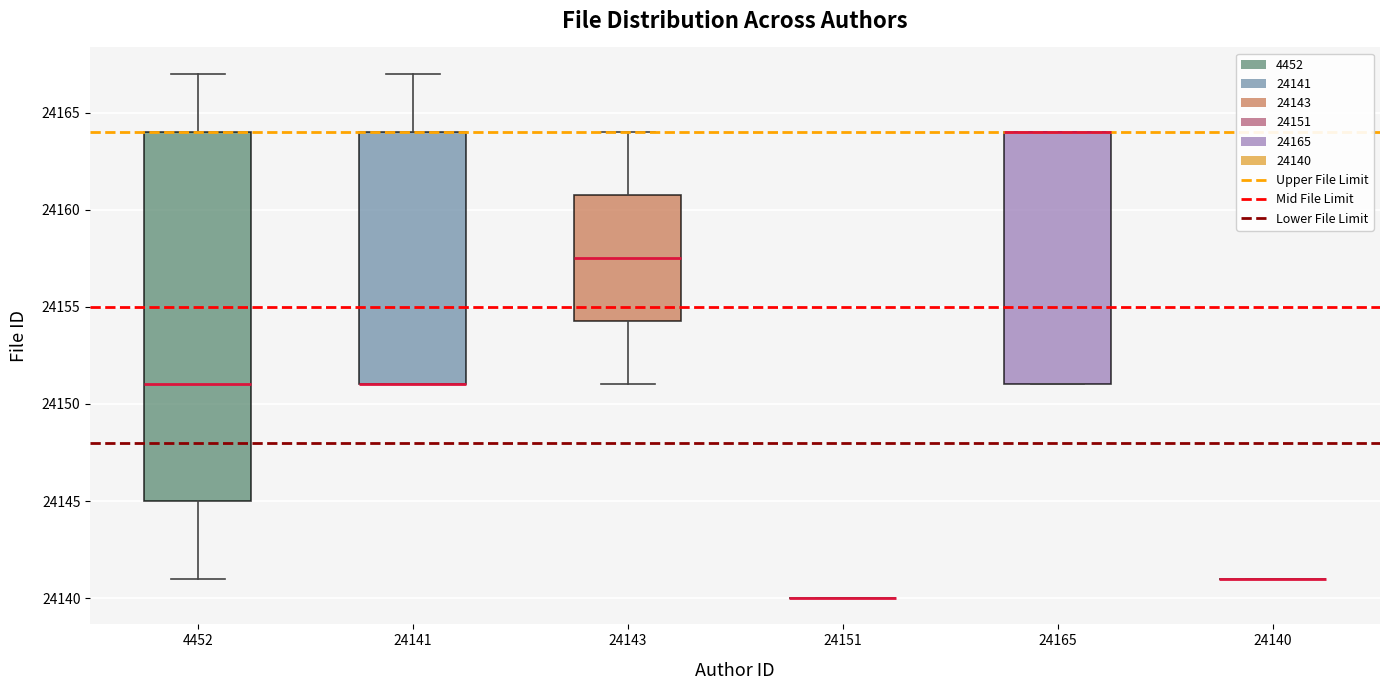

Reading left to right, transcribe this box plot: for each box, give where its median line is, the range the box spans, and where its two whiskers end, as read against the y-axis. The values are not printed on the chart, so give them approximately, as read against the axis.

4452: median 24151.0, box 24145.0 to 24164.0, whiskers 24141.0 to 24167.0
24141: median 24151.0 (drawn on the box's lower edge), box 24151.0 to 24164.0, whiskers 24151.0 to 24167.0
24143: median 24157.5, box 24154.5 to 24161.0, whiskers 24151.0 to 24164.0
24151: box collapsed to a line at 24140.0, whiskers 24140.0 to 24140.0
24165: median 24164.0 (drawn on the box's upper edge), box 24151.0 to 24164.0, whiskers 24151.0 to 24164.0
24140: box collapsed to a line at 24141.0, whiskers 24141.0 to 24141.0